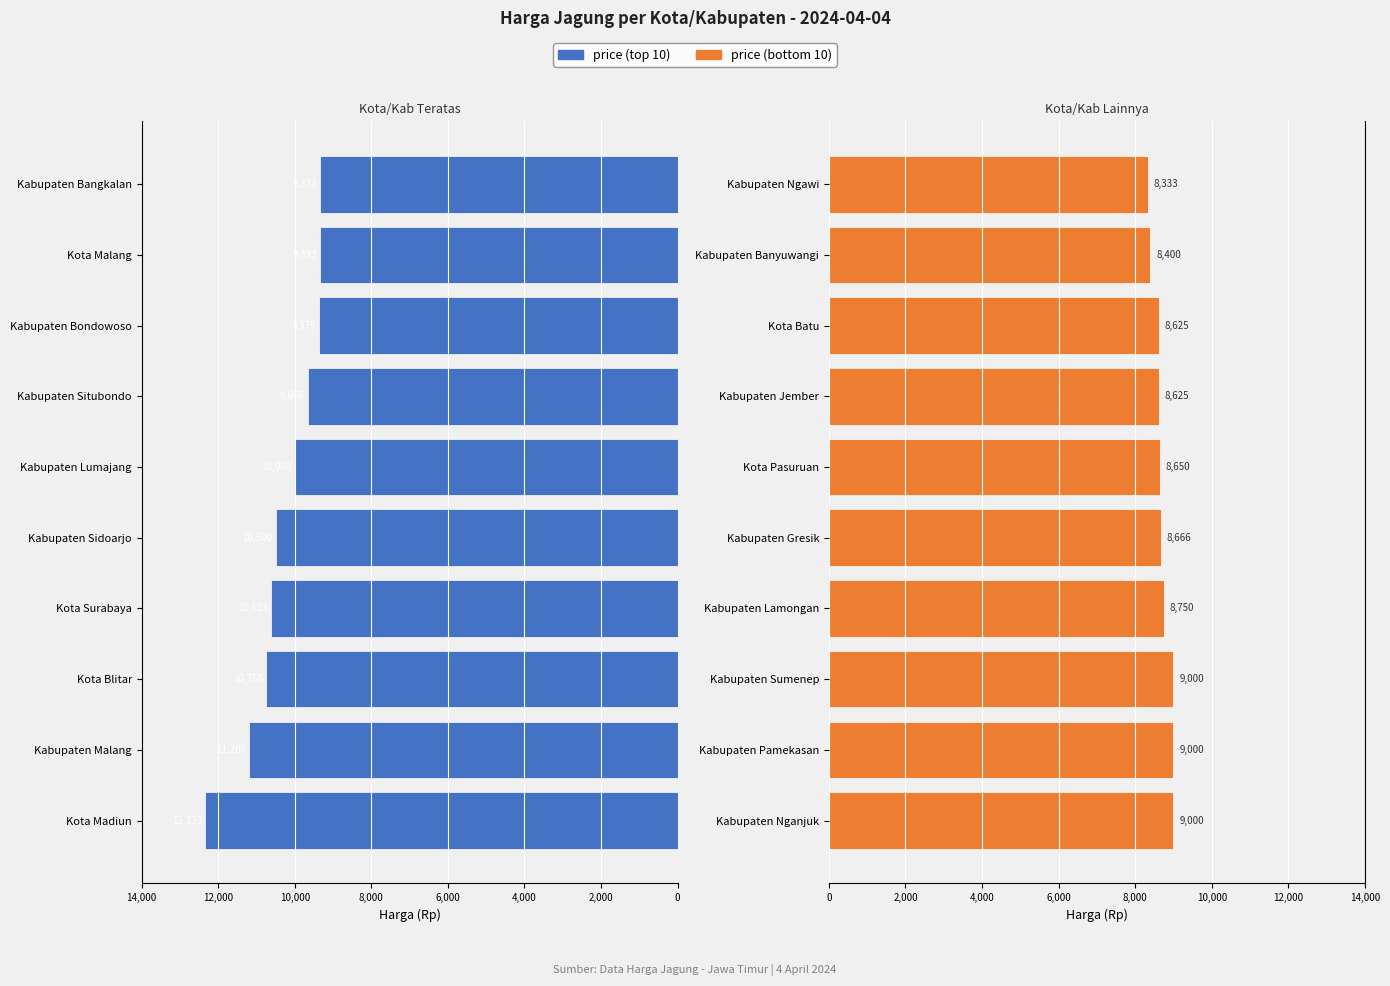

What is the average value of the price (top 10) series?

10312